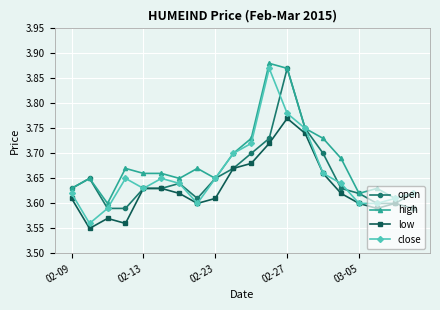

How many distinct data groups are displayed?

4